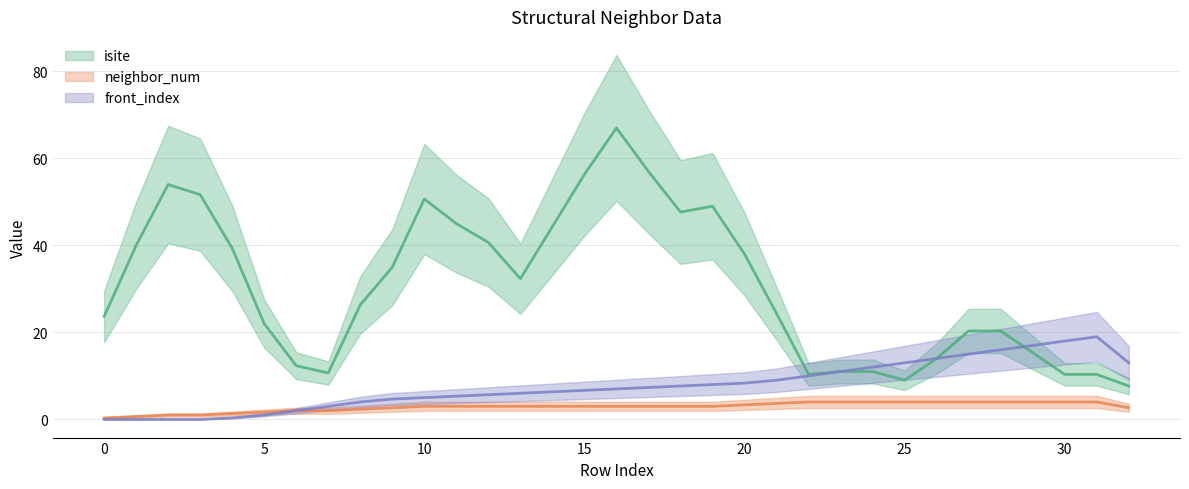

How many distinct data groups are displayed?

3